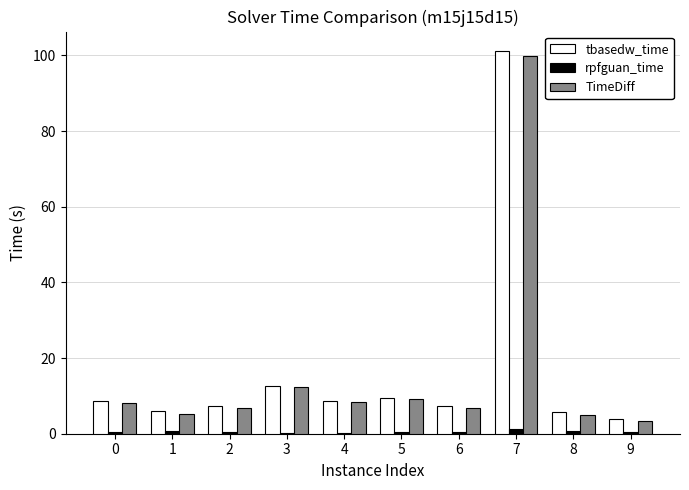

How many groups of bars are there?

10